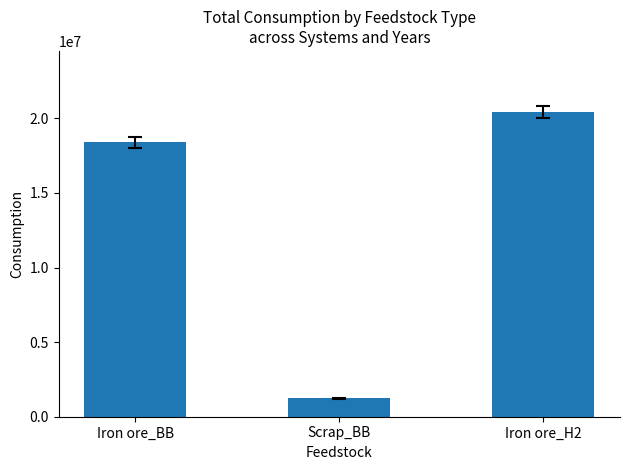

Which label corresponds to the largest value in the chart?

Iron ore_H2